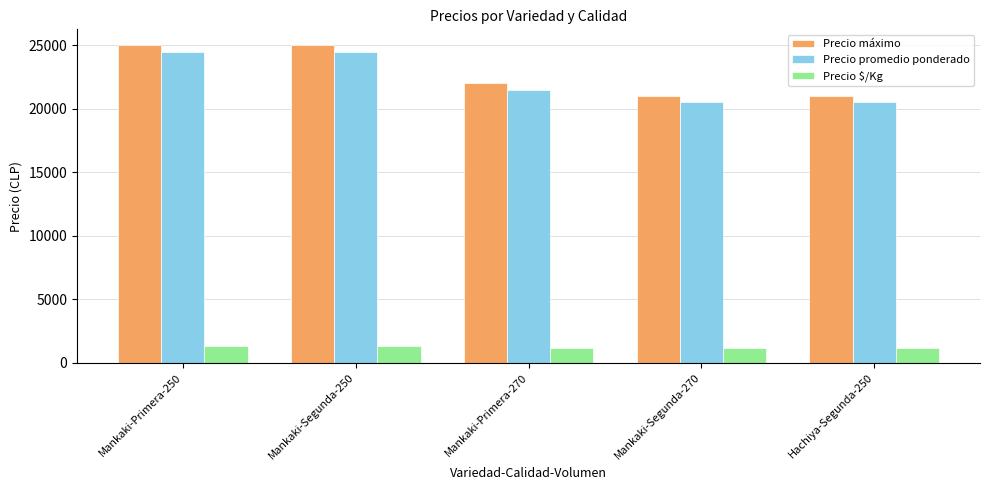

Are the bars grouped side by side (vs. stacked)?

Yes